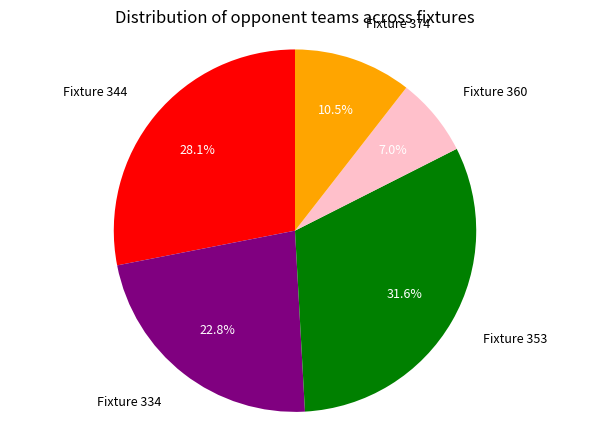

What is the largest slice in the pie chart?

Fixture 353